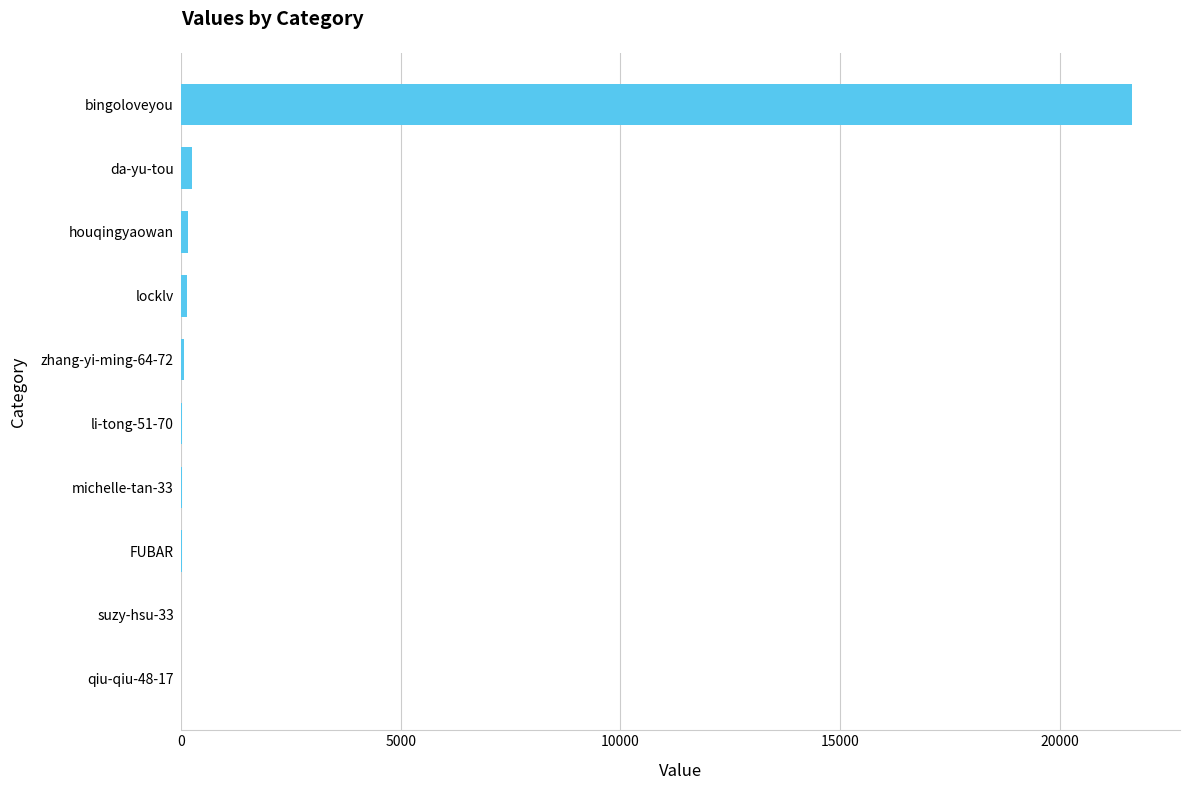

What is the sum of all values?

22349